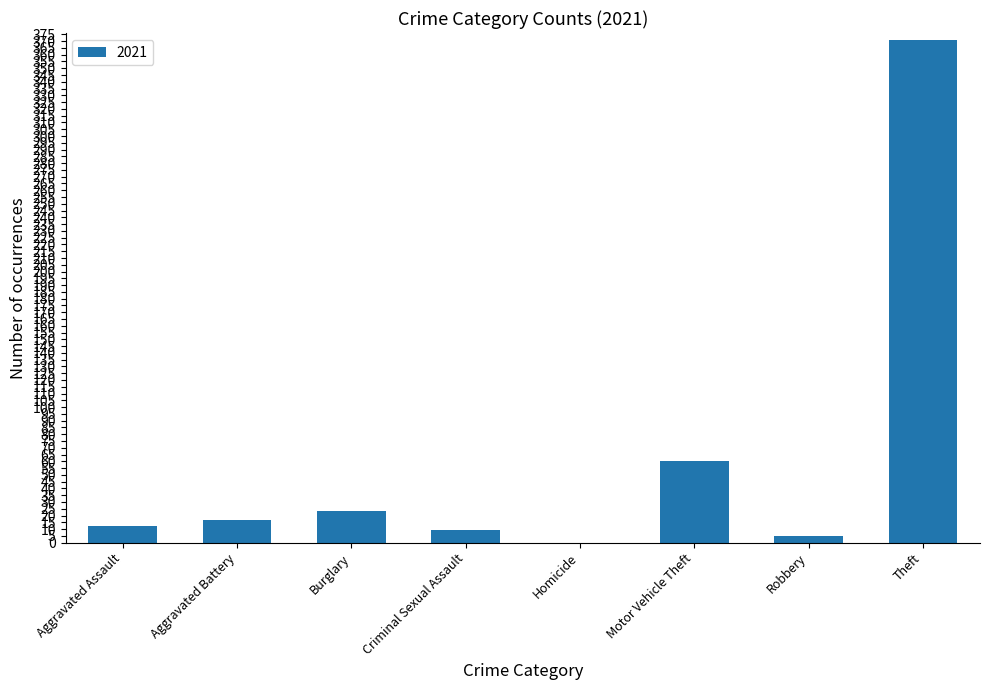

How many distinct data groups are displayed?

1